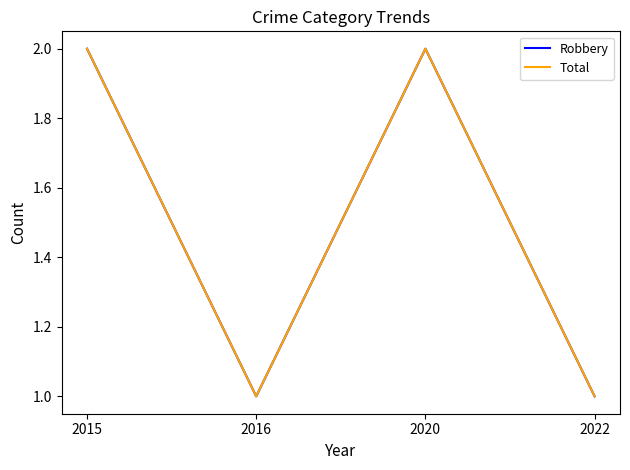

What is the difference between the maximum and minimum values in the Robbery series?

1